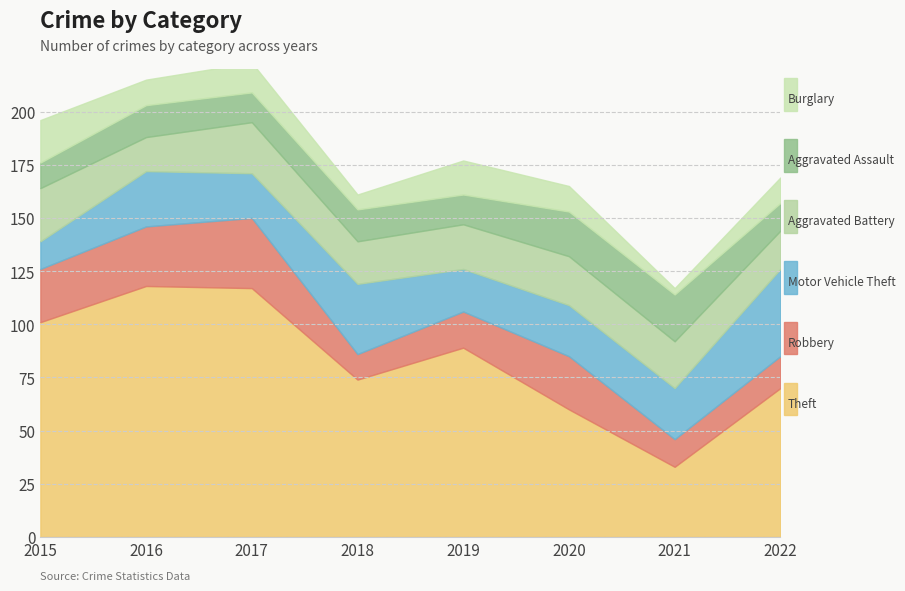

What are all the series names shown in the legend?

Theft, Robbery, Motor Vehicle Theft, Aggravated Battery, Aggravated Assault, Burglary